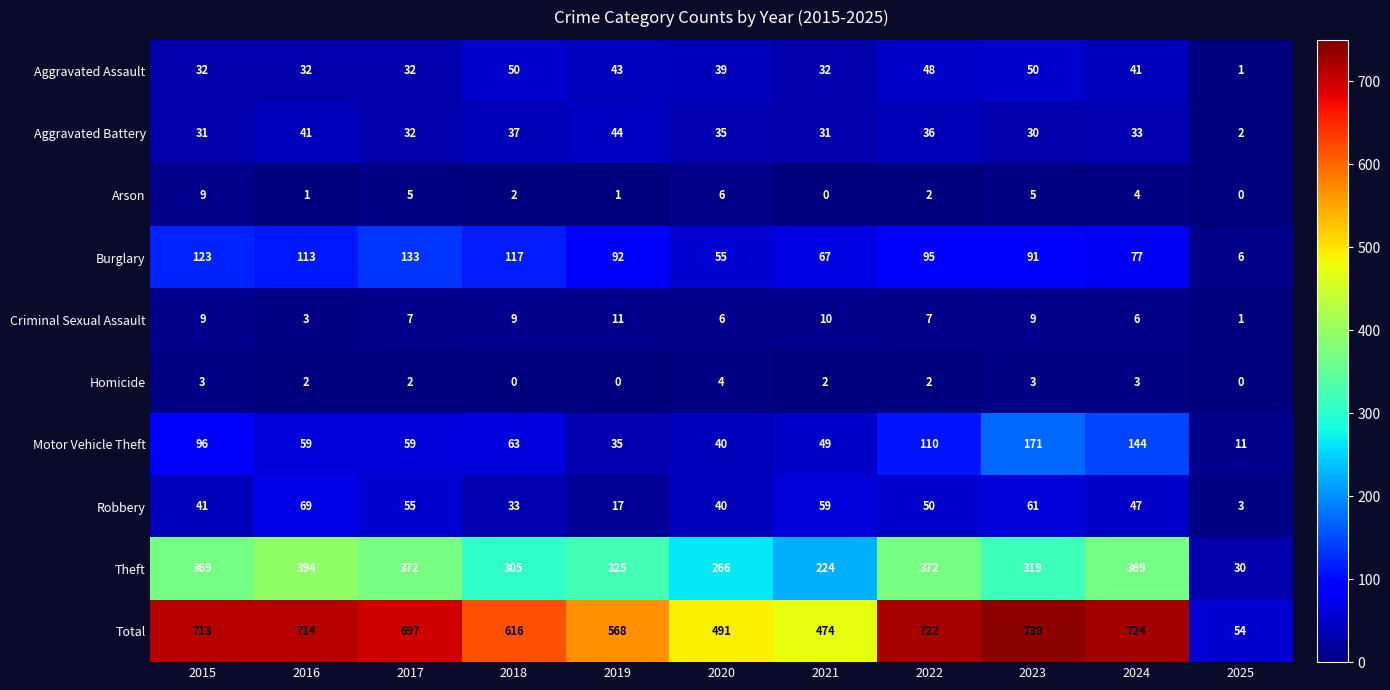

Between 2020 and 2021, which series saw the biggest shift?

Theft